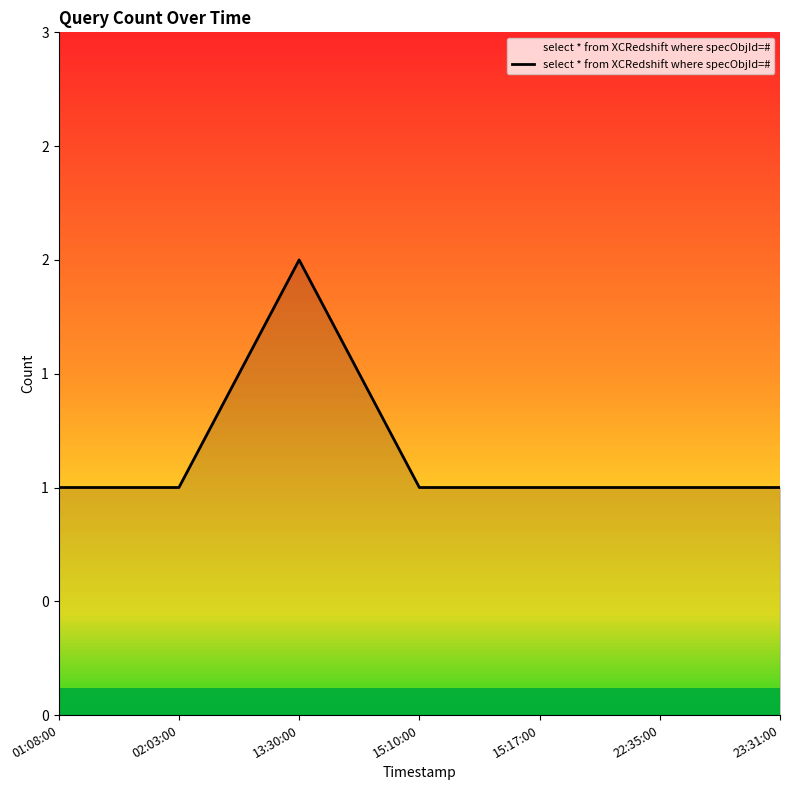

What is the change in value from 01:08:00 to 13:30:00?

+1